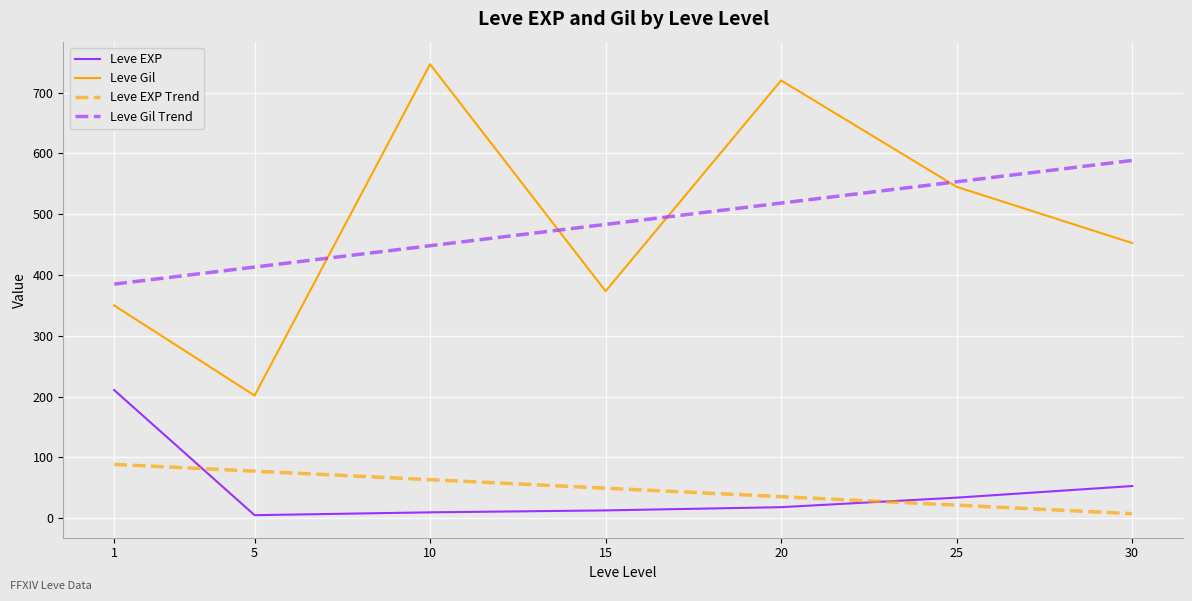

Where does the Leve Gil series first go above 452?

10